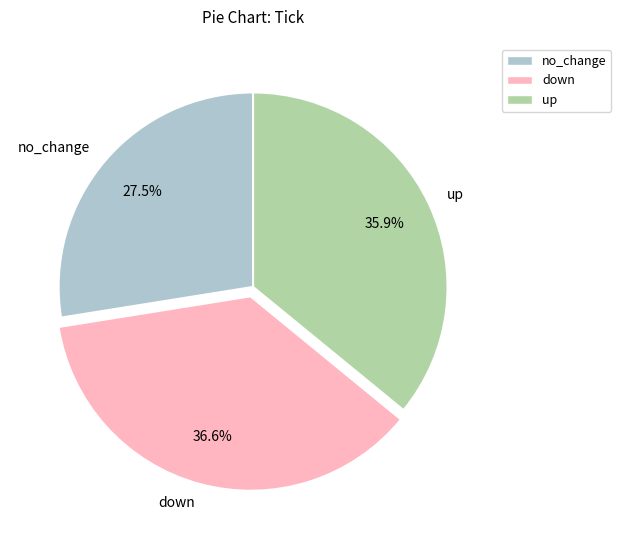

Combined, what portion of the pie is down and no_change?

64.1%